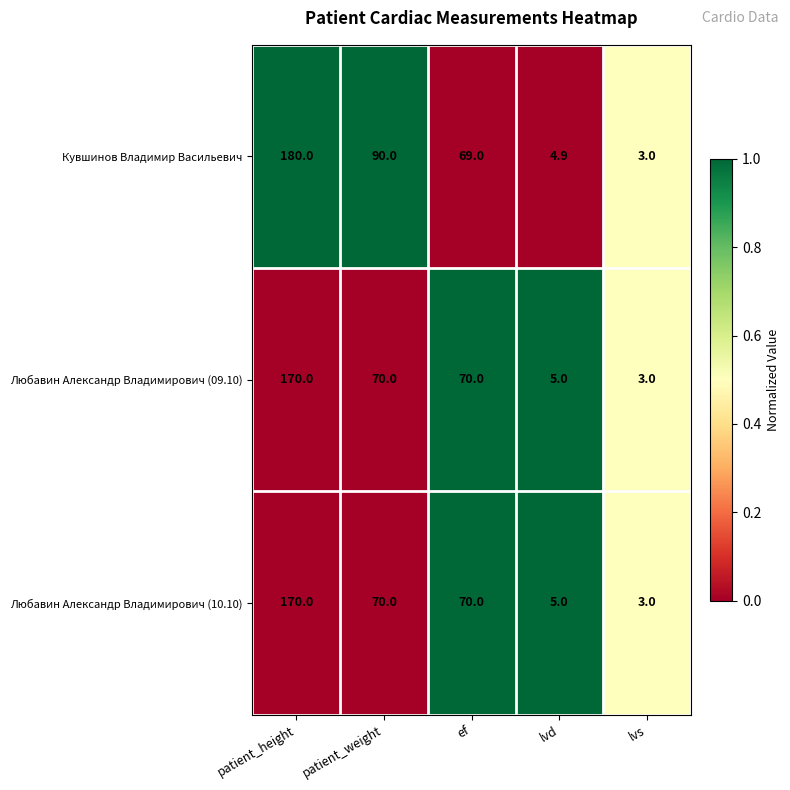

The value of Кувшинов Владимир Васильевич at ef is 45.6. True or false?

False